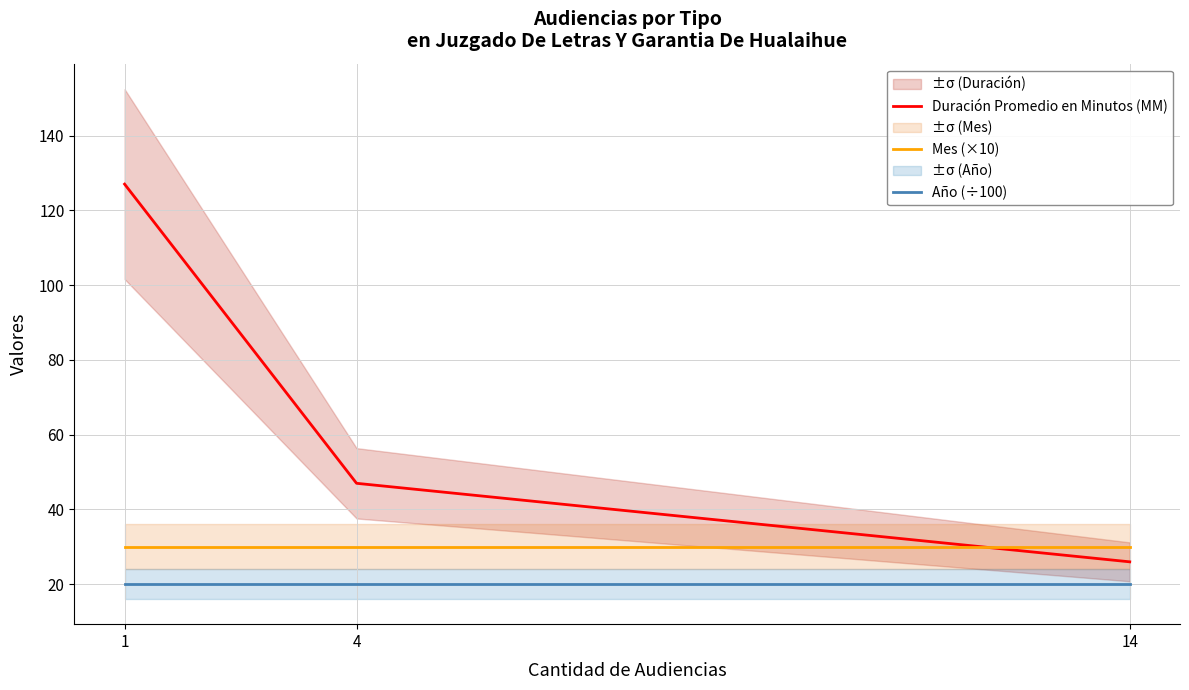

The value of Duración Promedio en Minutos (MM) at 1 is 127.0. True or false?

True